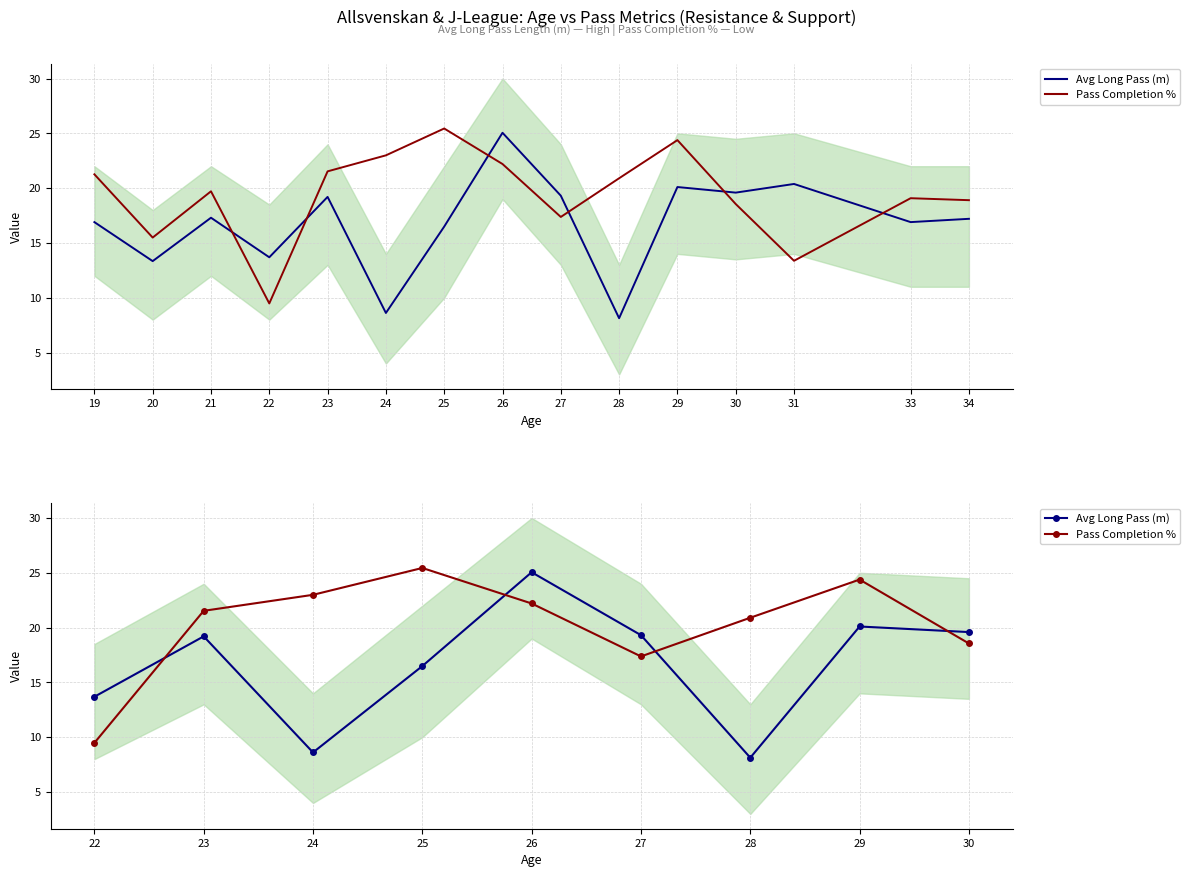

At how many categories does at least one series exceed 12?

9